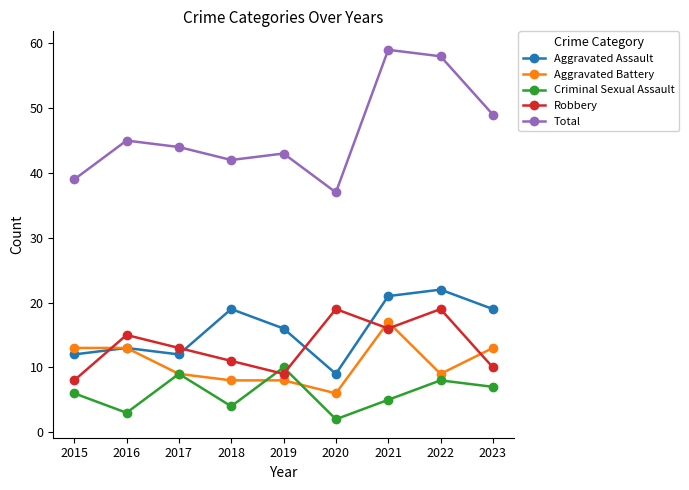

At which label does Robbery reach its minimum?

2015